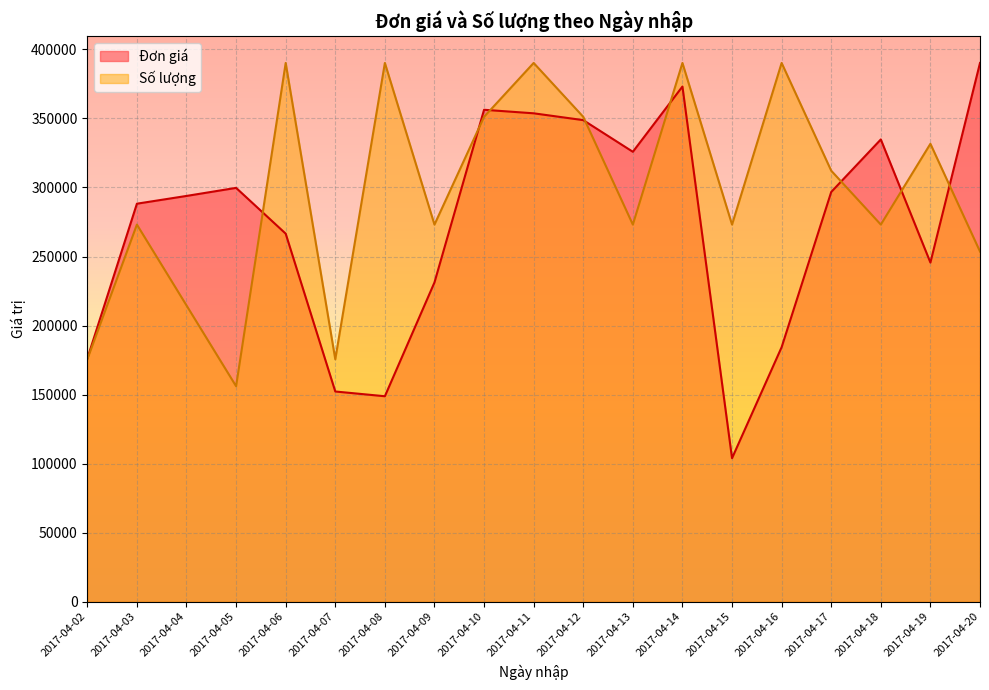

List the series in order of their overall mean, lowest first.

Đơn giá, Số lượng